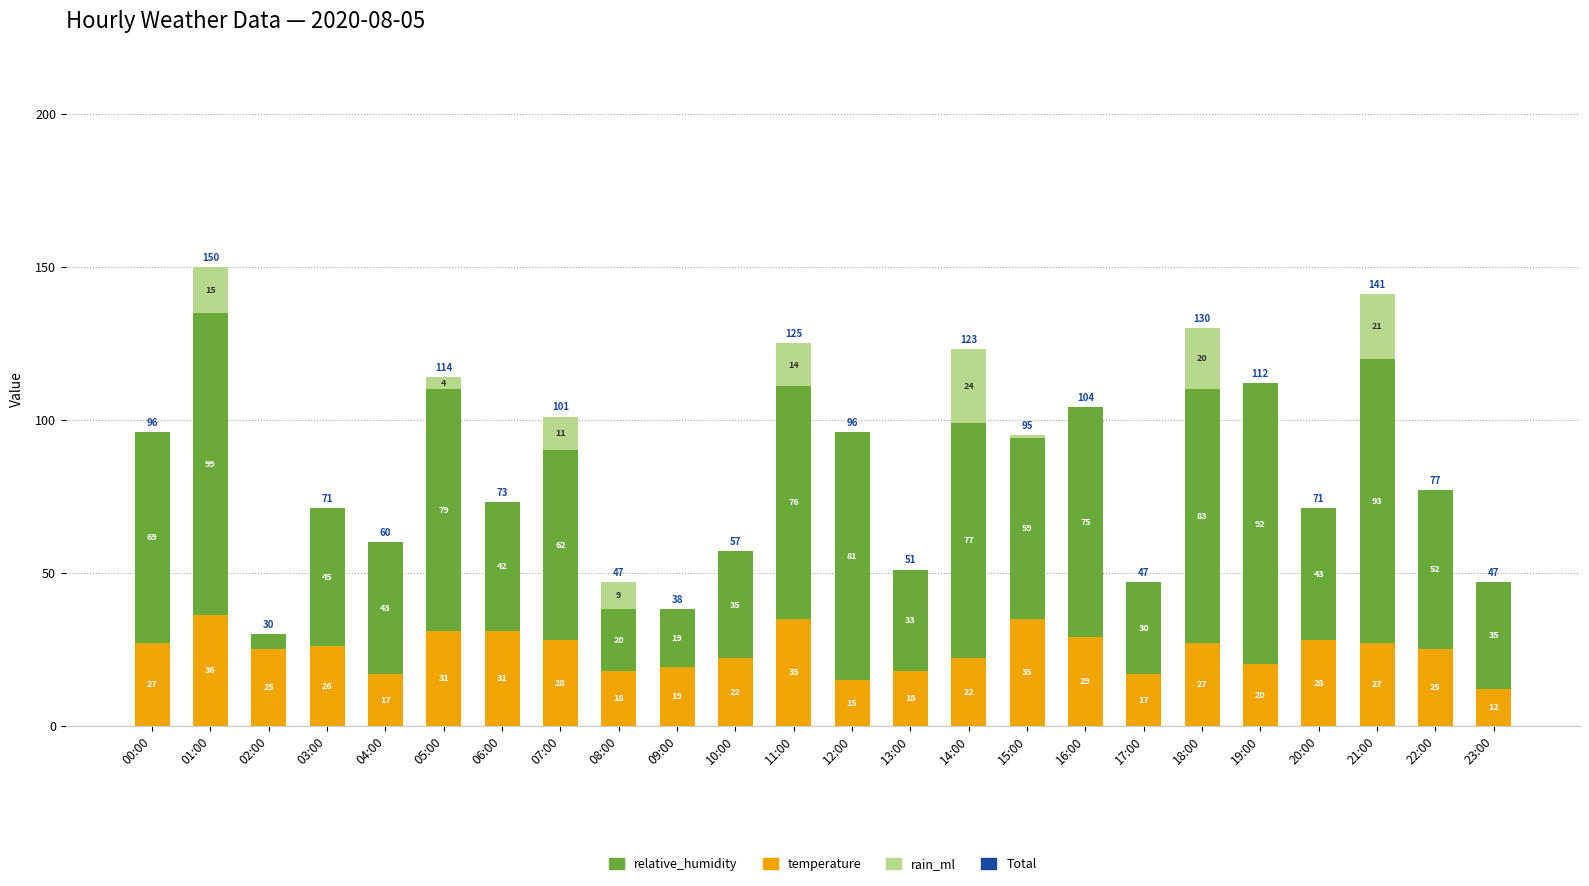

Read the temperature value at 03:00, to the nearest 10.

30